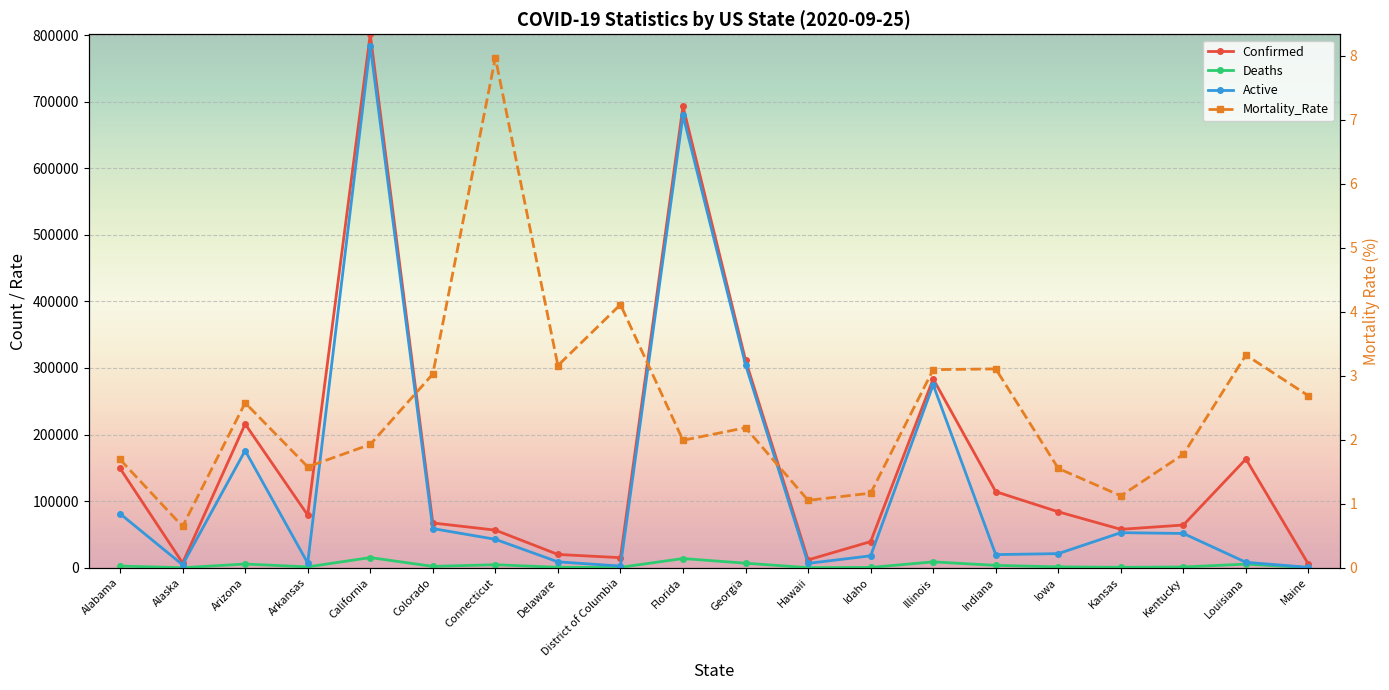

The value of Deaths at Connecticut is 2801.5. True or false?

False